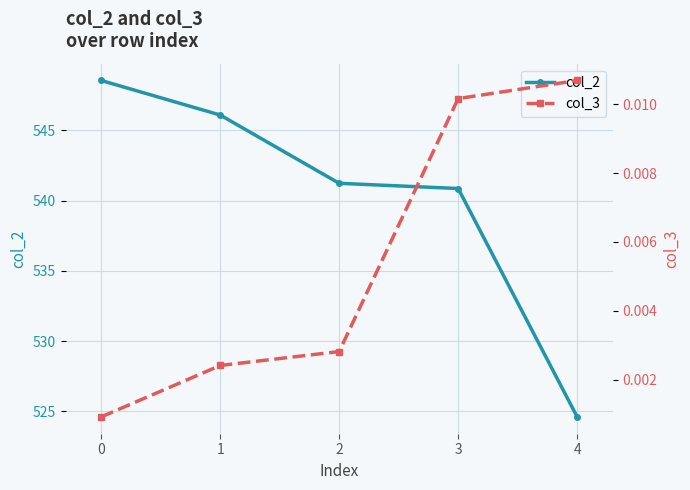

What is the difference between the second highest and minimum values in the col_2 series?

21.5